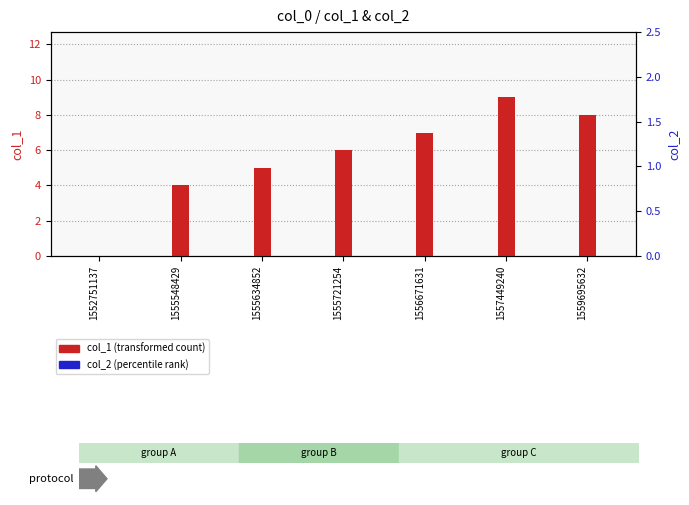

Is it true that col_2 (percentile rank) equals 0 at 1555548429?

True